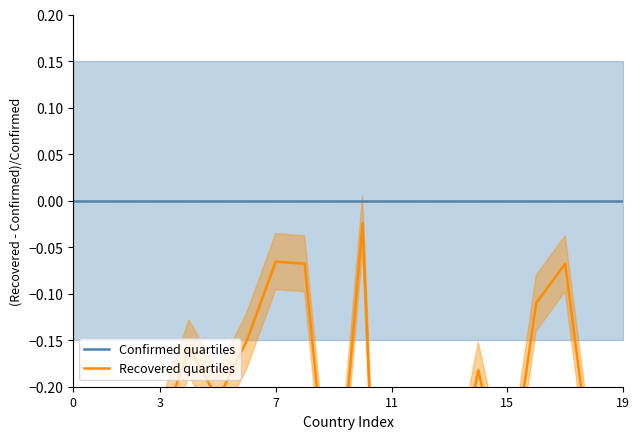

Which series has the widest spread of values?

Recovered quartiles